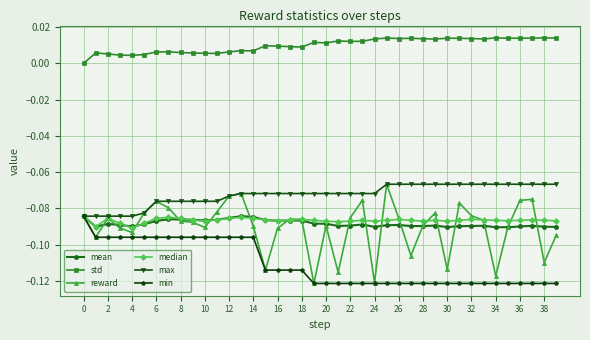

Which series has the largest total across all categories?

std